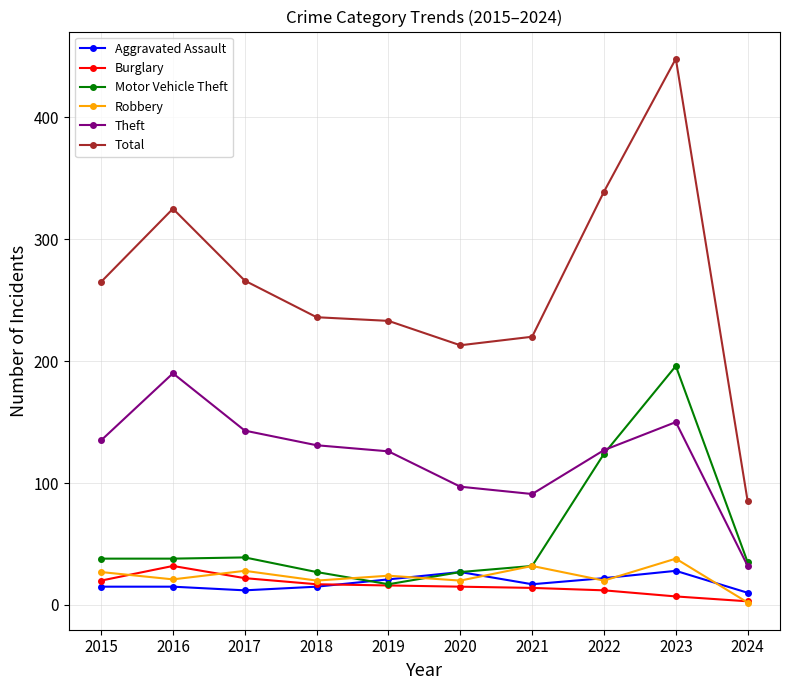

How many series are shown in this chart?

6